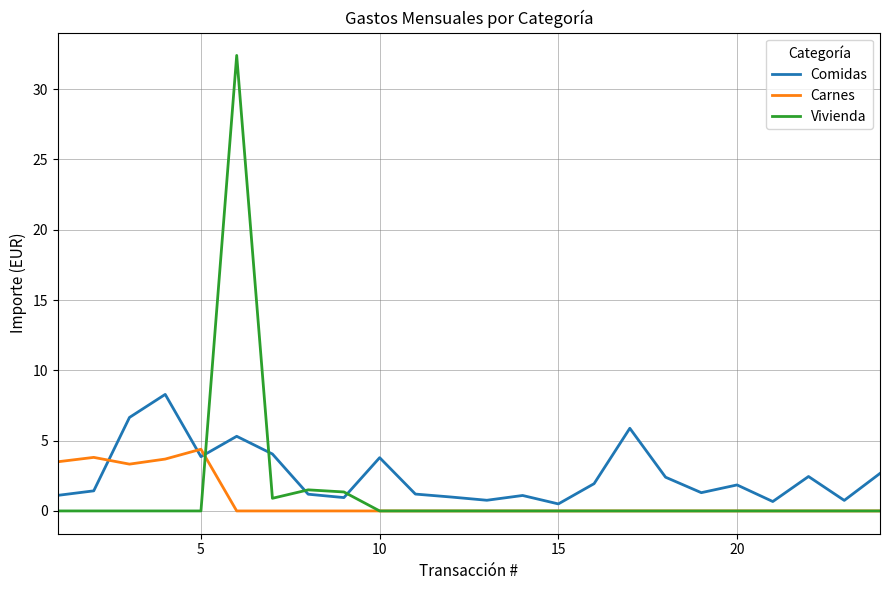

Which series has the widest spread of values?

Vivienda